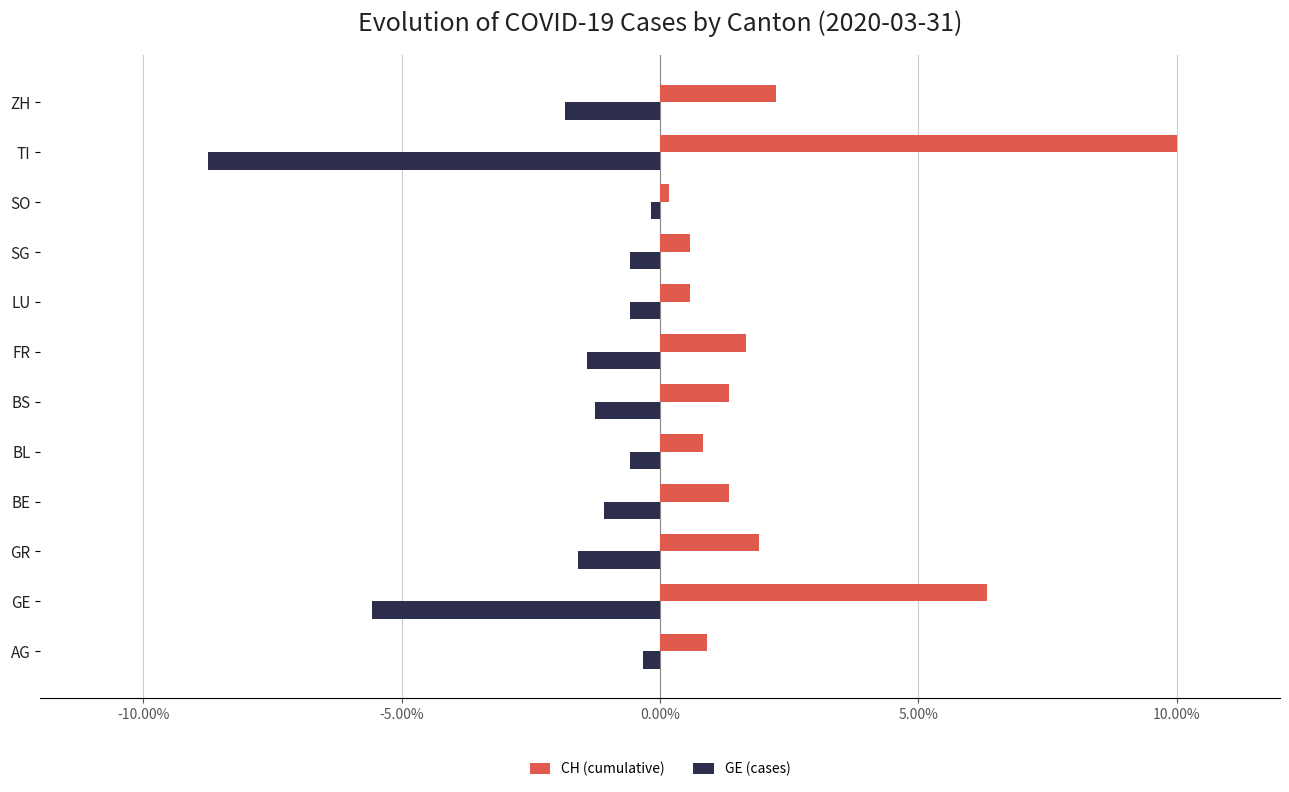

At BS, list the series in order from smallest to largest.

GE (cases), CH (cumulative)